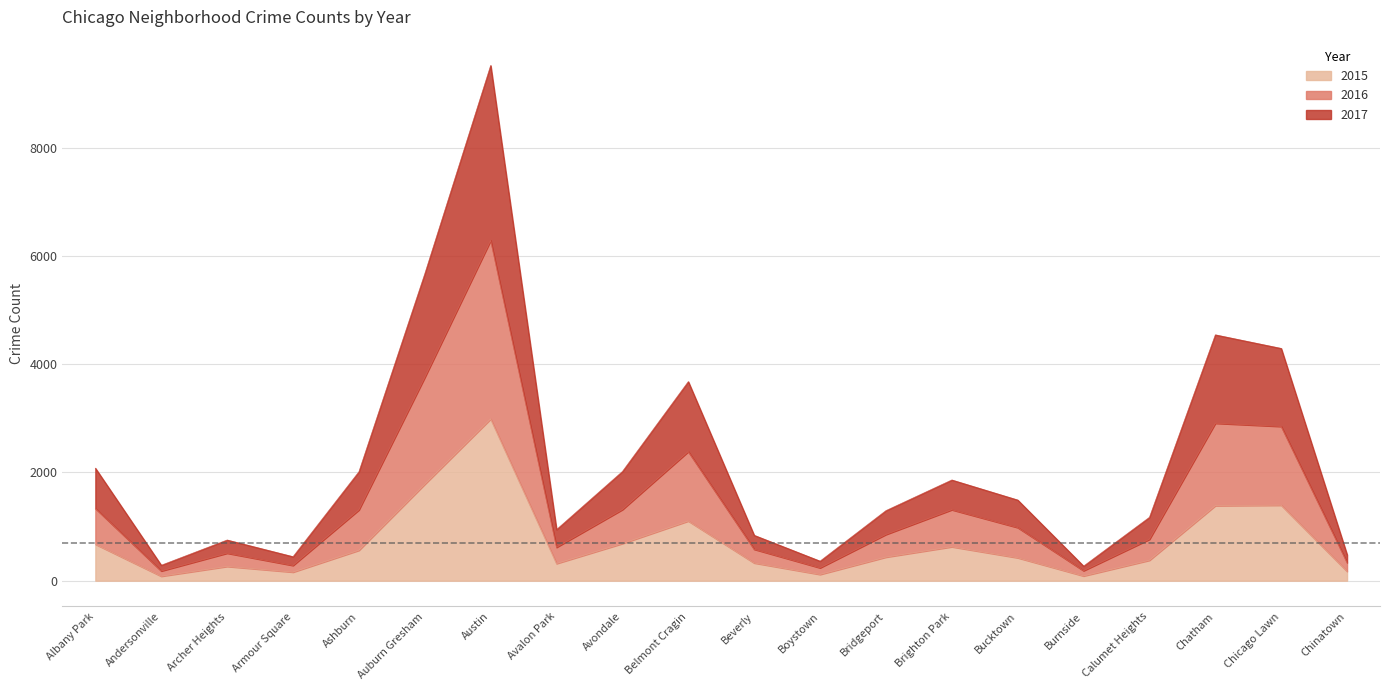

The 2015 series shows 131 at Andersonville. True or false?

False